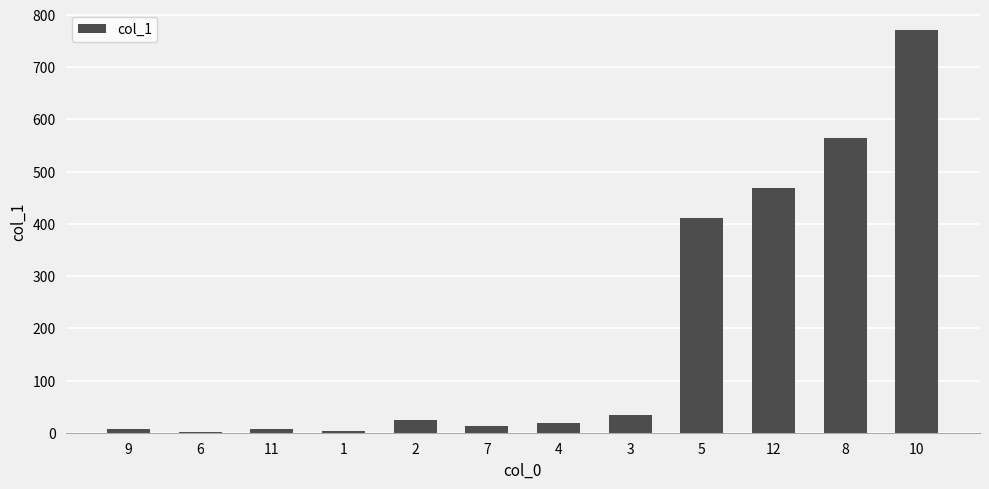

The value at 4 is 19.2. True or false?

True